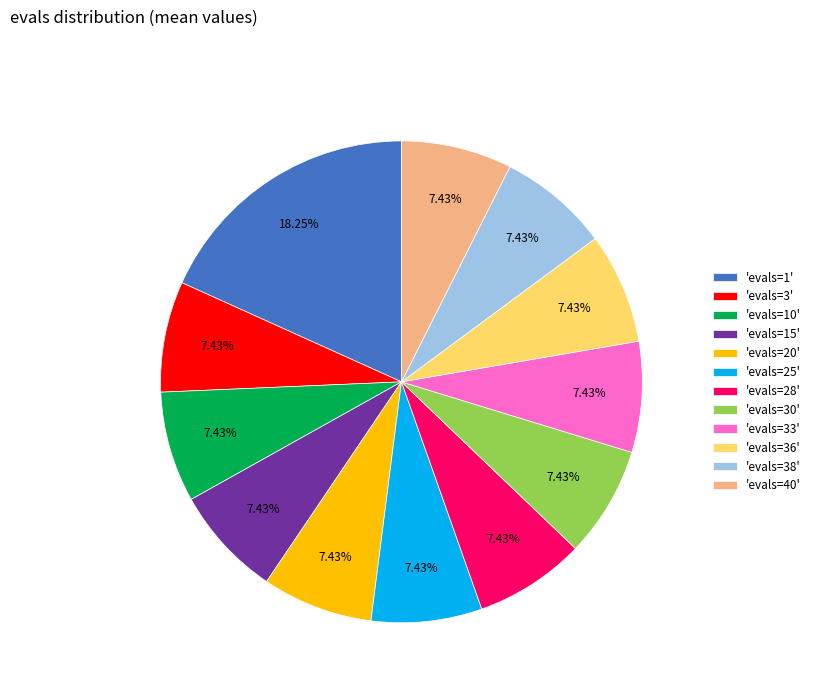

What is the ratio of the value at 'evals=1' to the value at 'evals=40'?

2.5